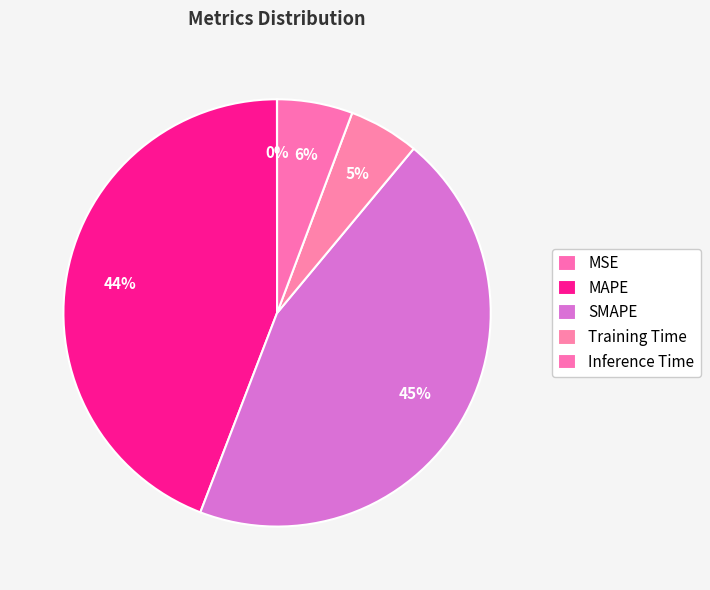

What is the ratio of the value at Training Time to the value at SMAPE?

0.1